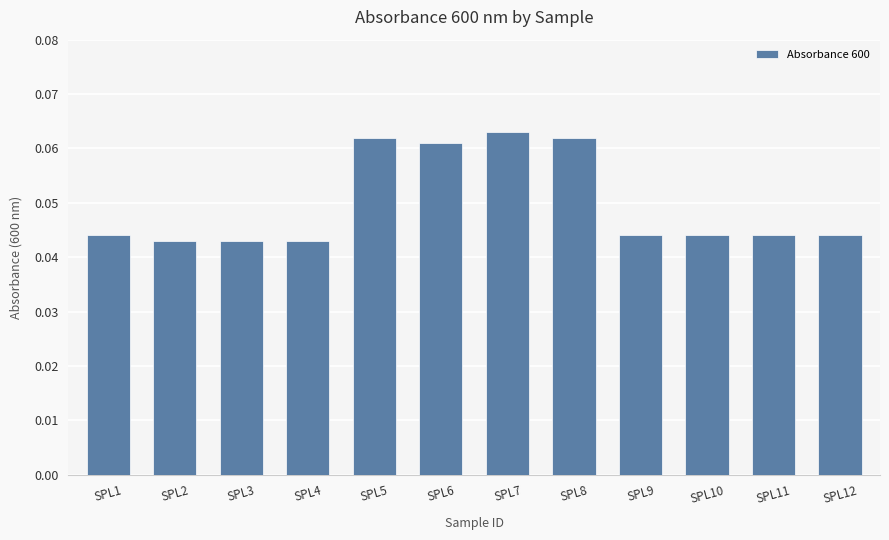

At which category does the chart reach its peak across all series?

SPL7